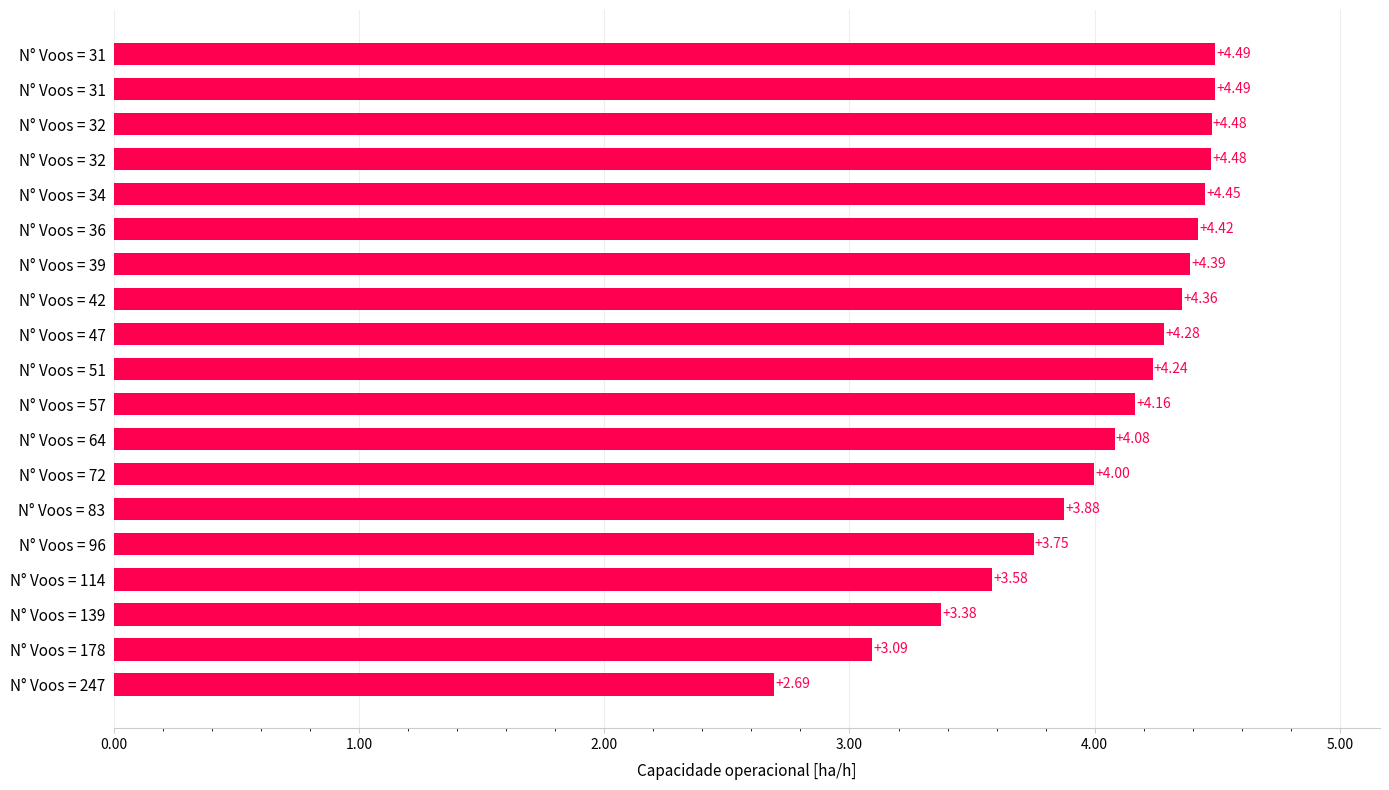

How many data points does each series have?

19